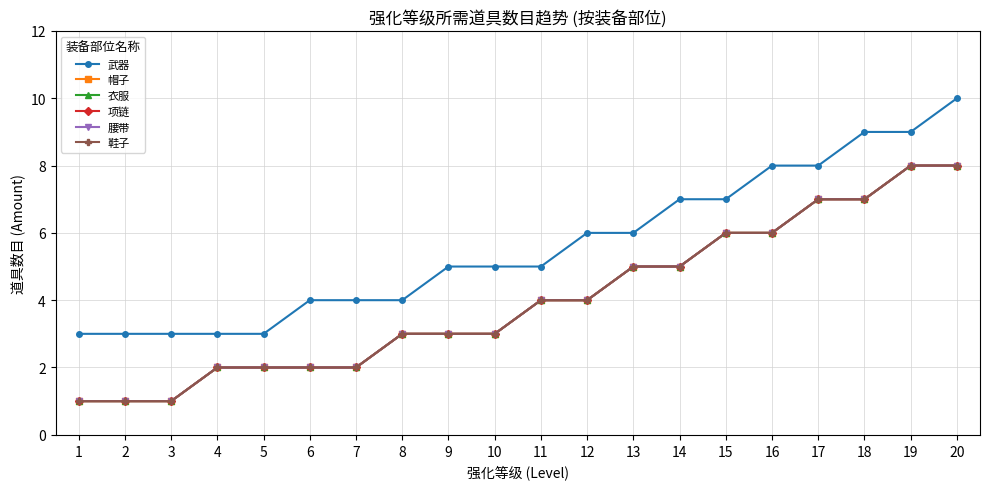

What is the spread (max minus min) of values at 4?

1